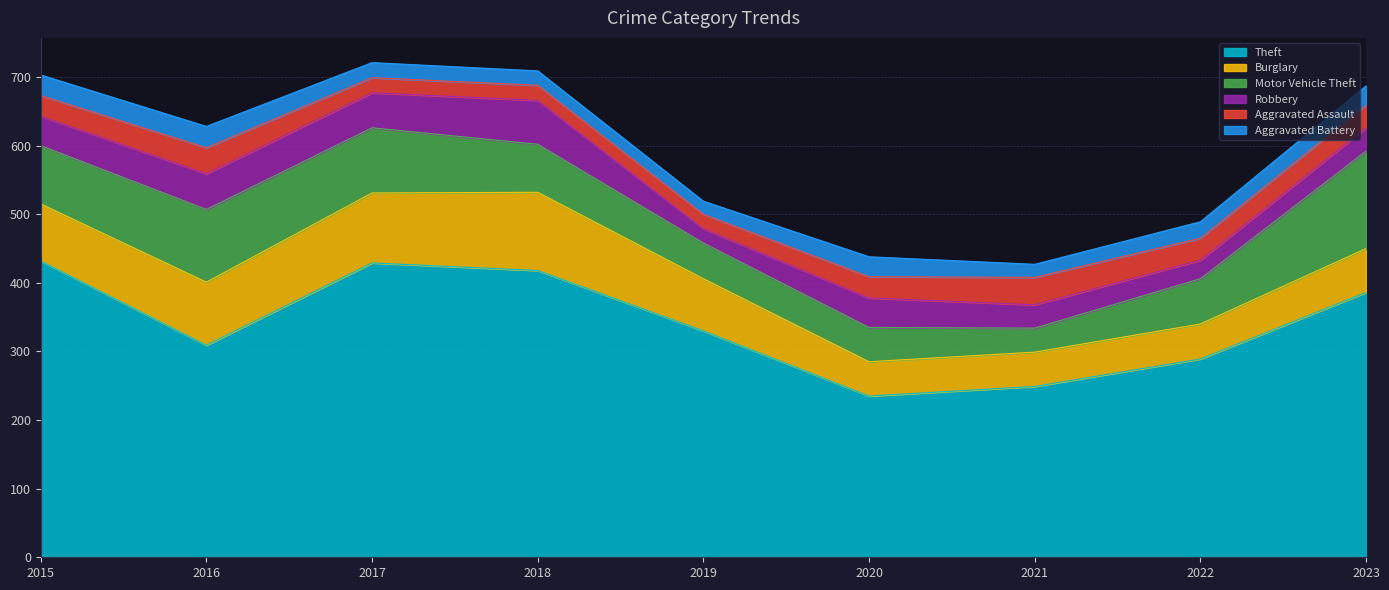

Where do Motor Vehicle Theft and Burglary first cross each other?

2016 and 2017